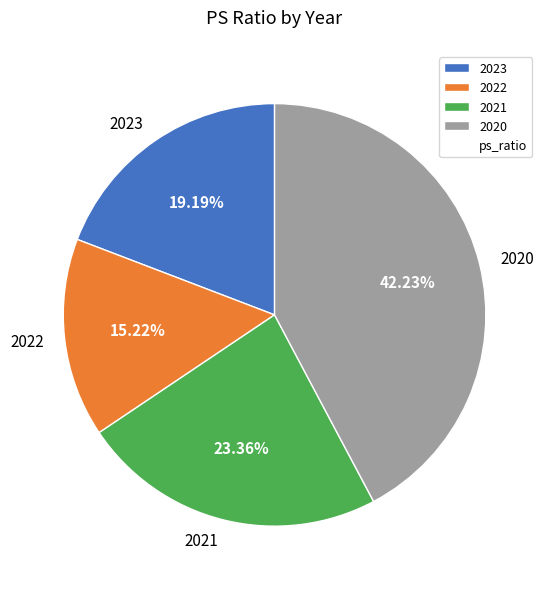

Is there a majority slice in this chart?

No